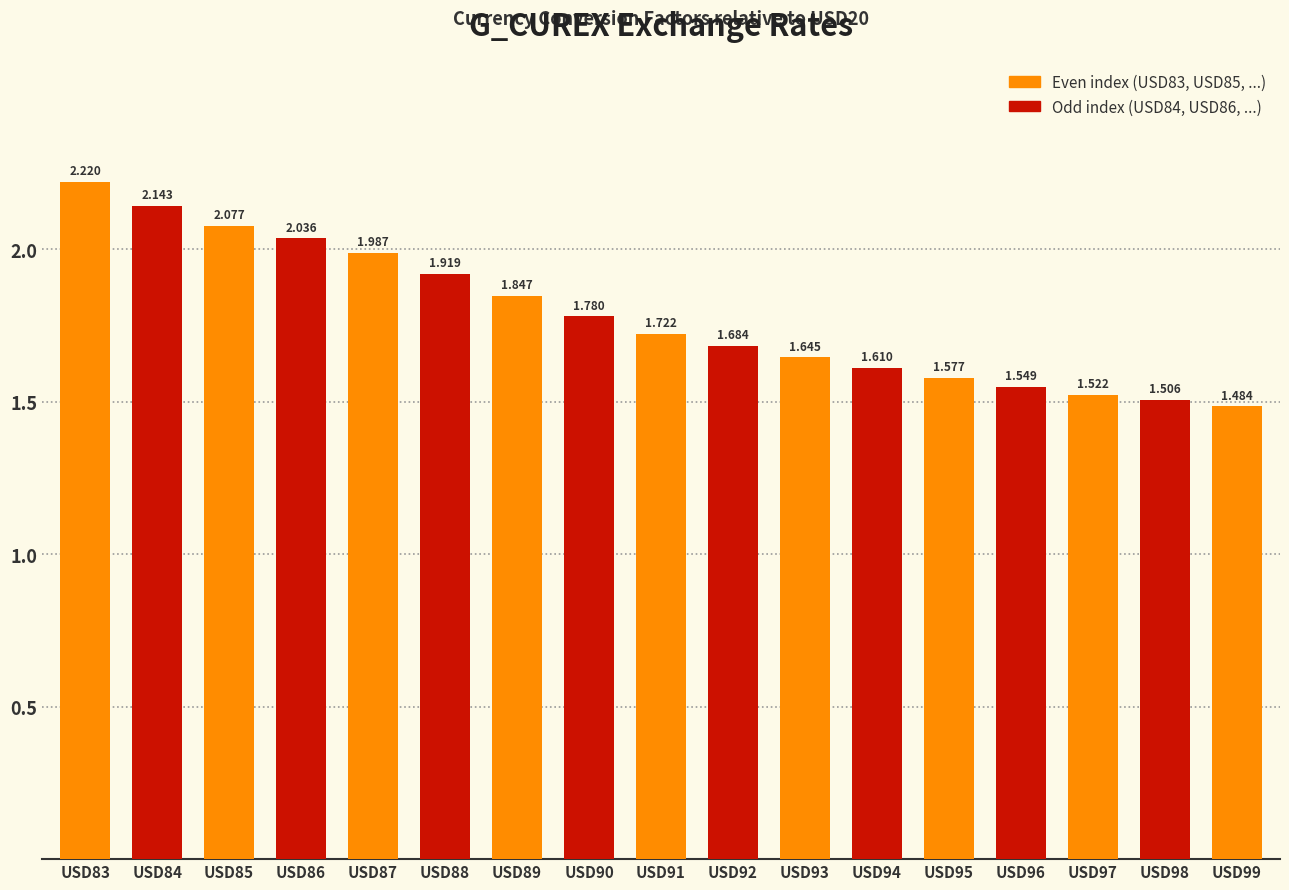

What is the smallest value displayed?

1.5